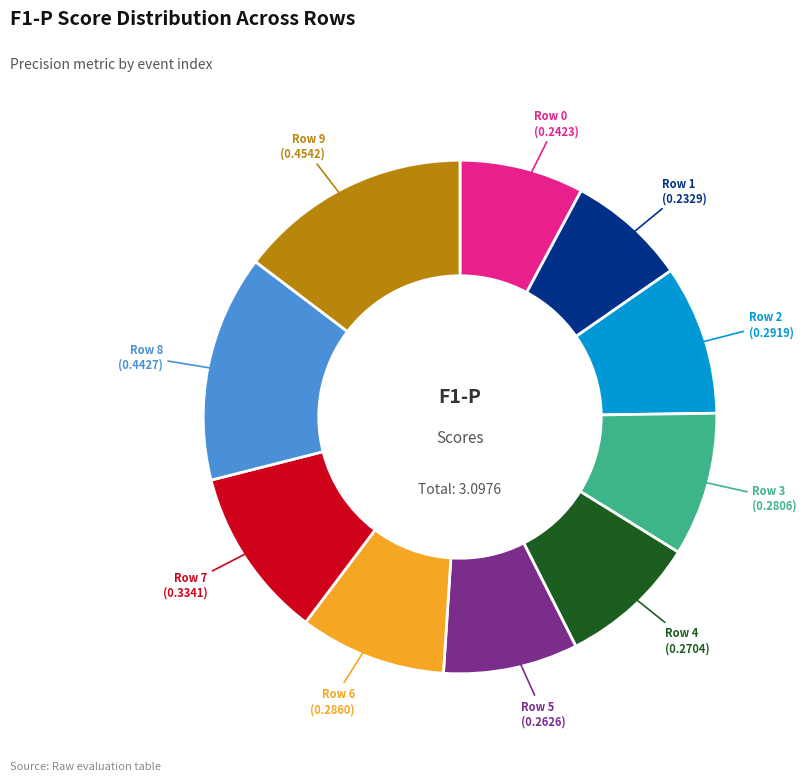

How many slices are in this pie chart?

10